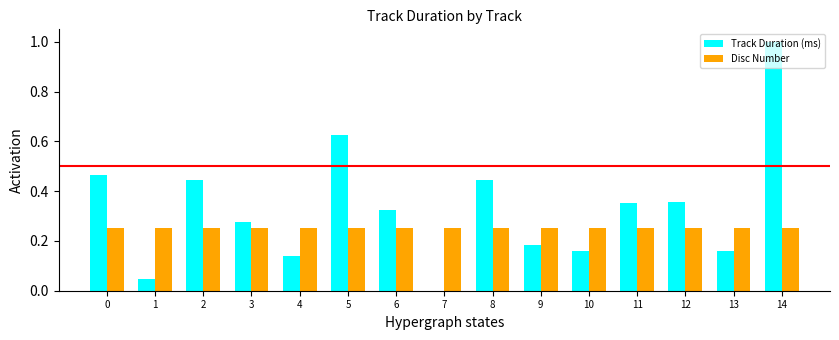

The value of Disc Number at 9 is 0.1. True or false?

False